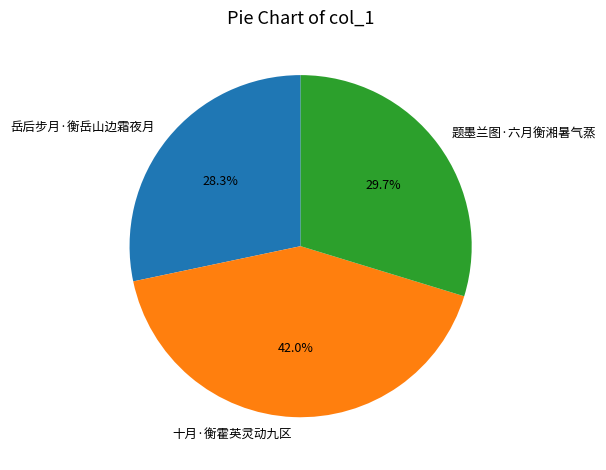

Between 题墨兰图·六月衡湘暑气蒸 and 十月·衡霍英灵动九区, which is larger?

十月·衡霍英灵动九区